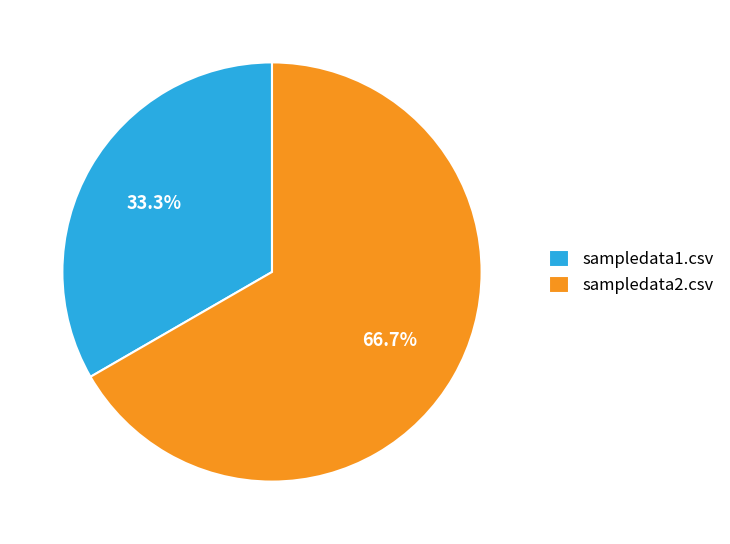

What is the majority slice?

sampledata2.csv